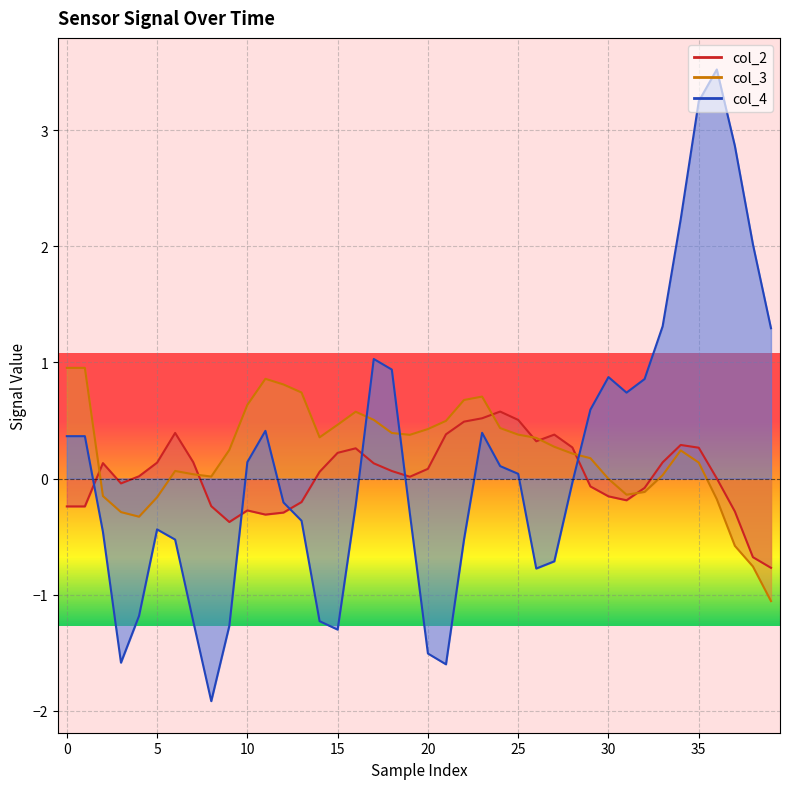

What is the sum of the col_3 values at 16 and 19?

1.0